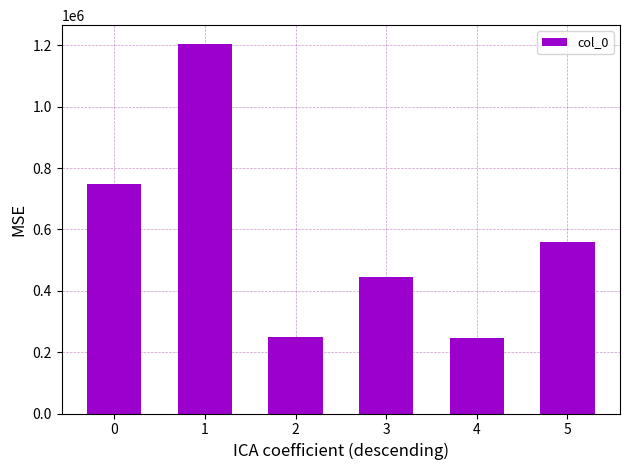

How many distinct data groups are displayed?

1